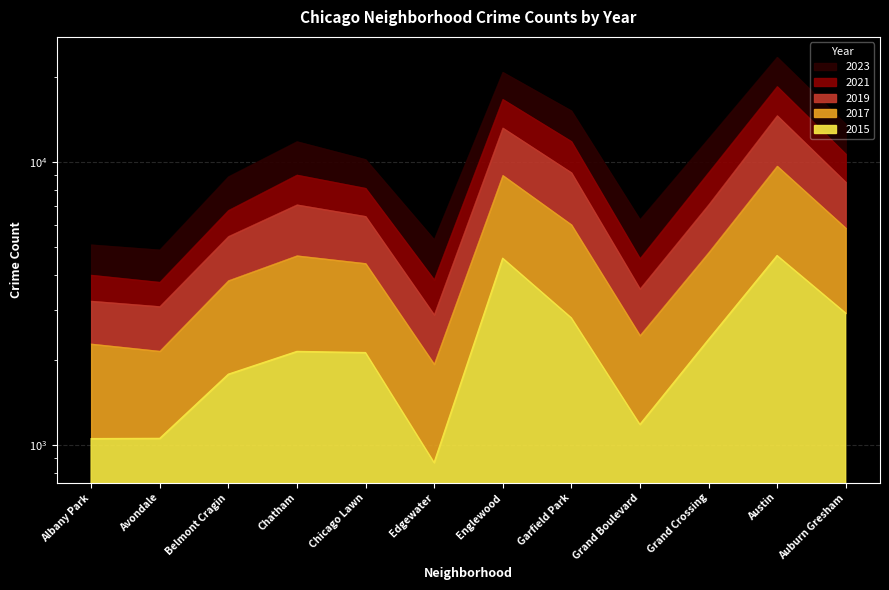

What is the difference between the 2019 values at Edgewater and Albany Park?

219